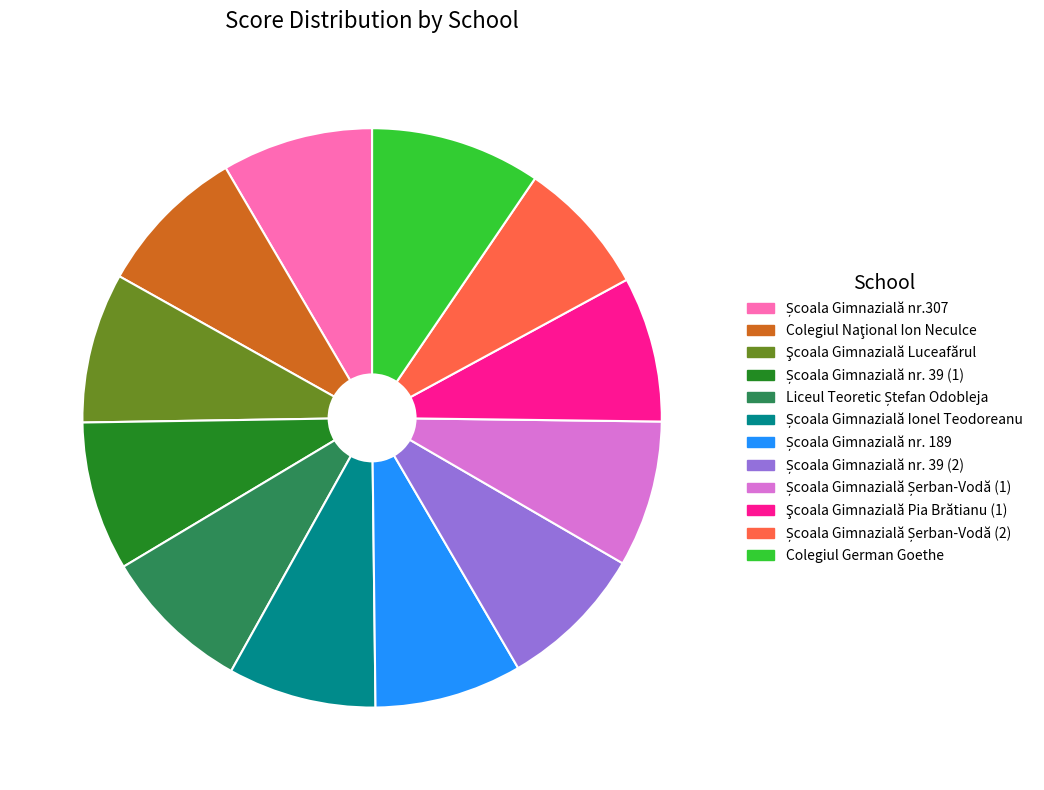

What is the largest slice in the pie chart?

Colegiul German Goethe